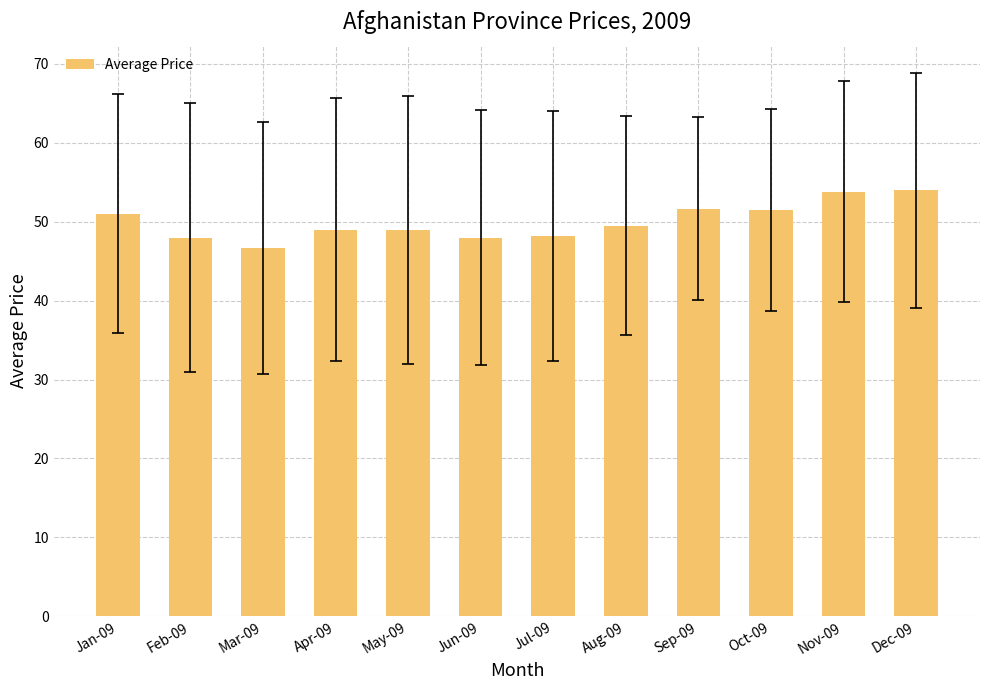

What is the approximate value at Sep-09?

51.7